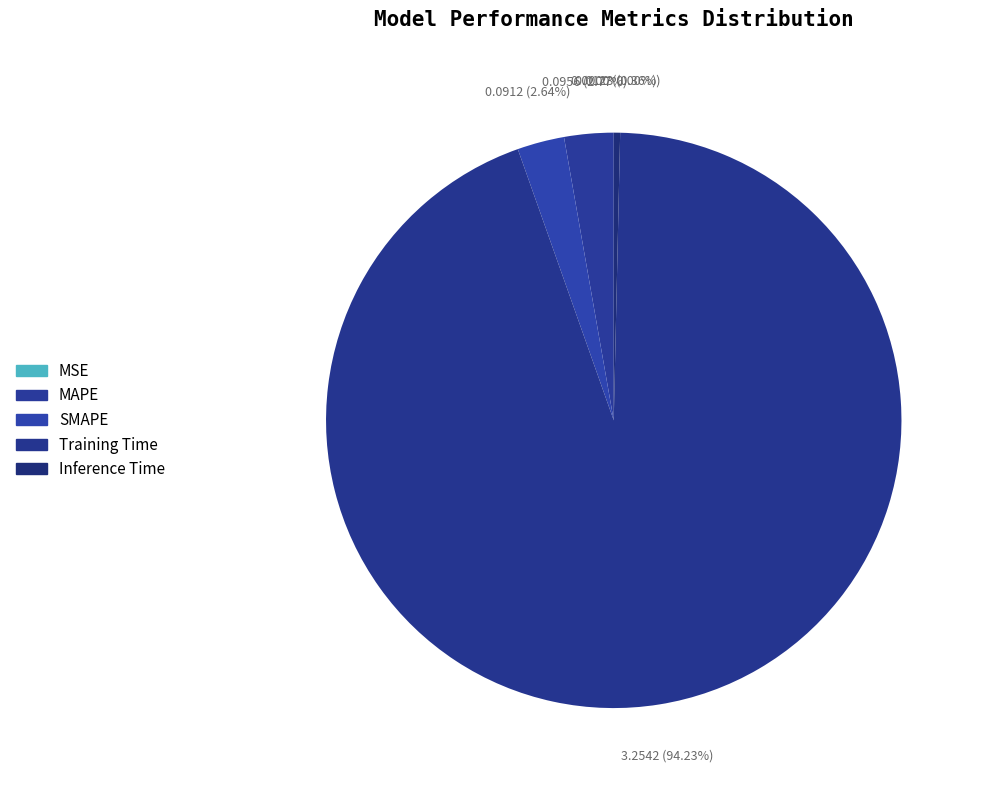

True or false: SMAPE accounts for 12% of the total.

False